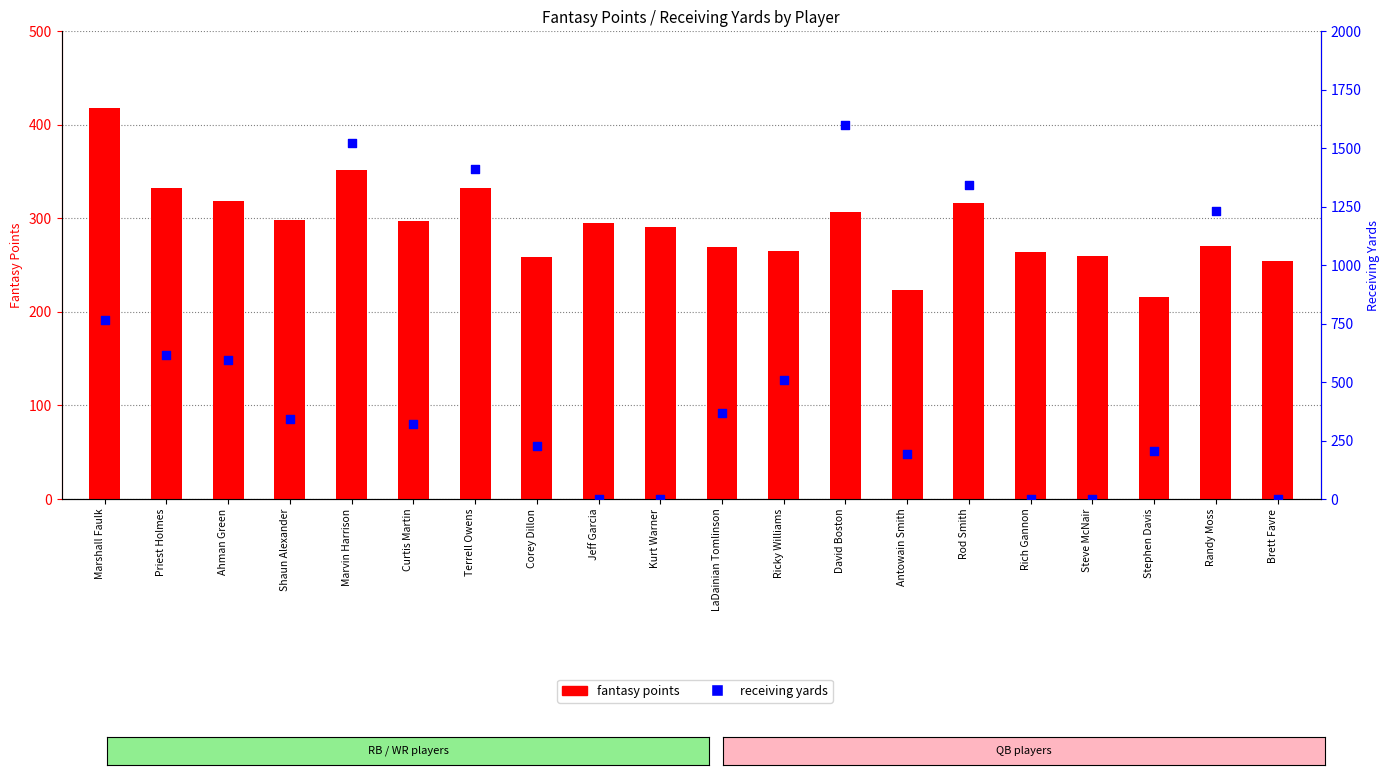

At how many categories does at least one series exceed 634?

6